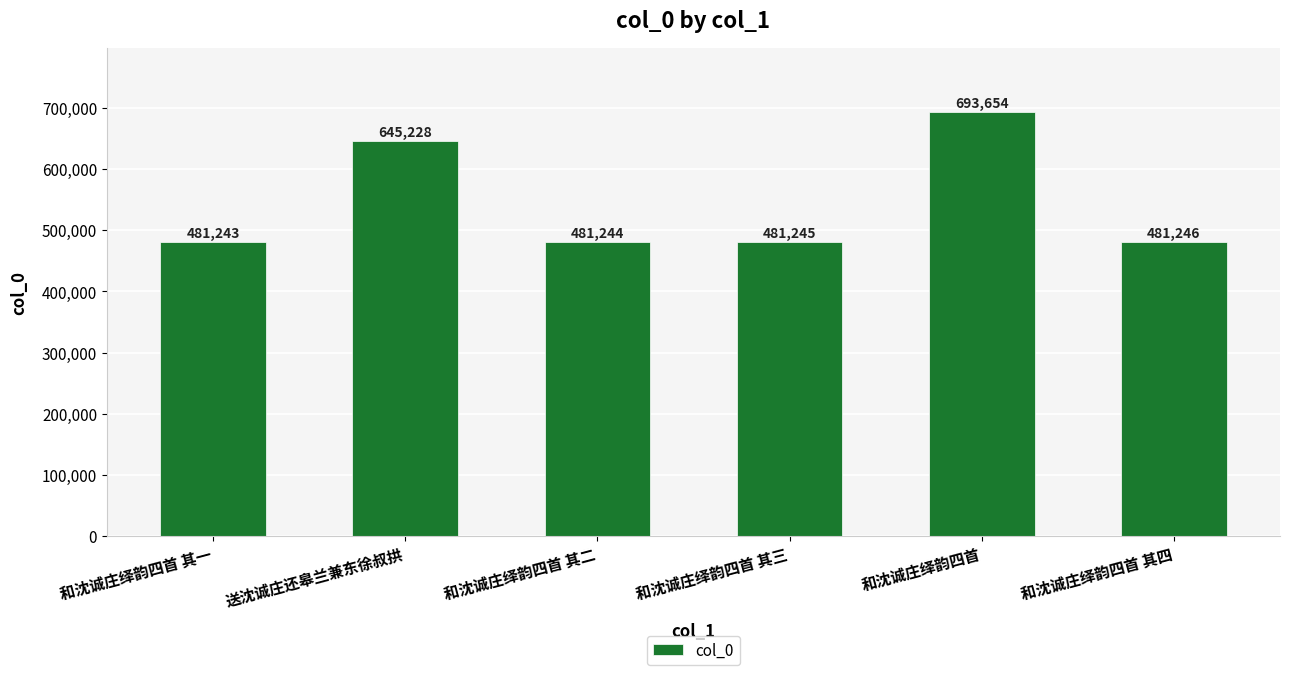

Rank the categories by value from highest to lowest.

和沈诚庄绎韵四首, 送沈诚庄还皋兰兼东徐叔拱, 和沈诚庄绎韵四首 其四, 和沈诚庄绎韵四首 其三, 和沈诚庄绎韵四首 其二, 和沈诚庄绎韵四首 其一